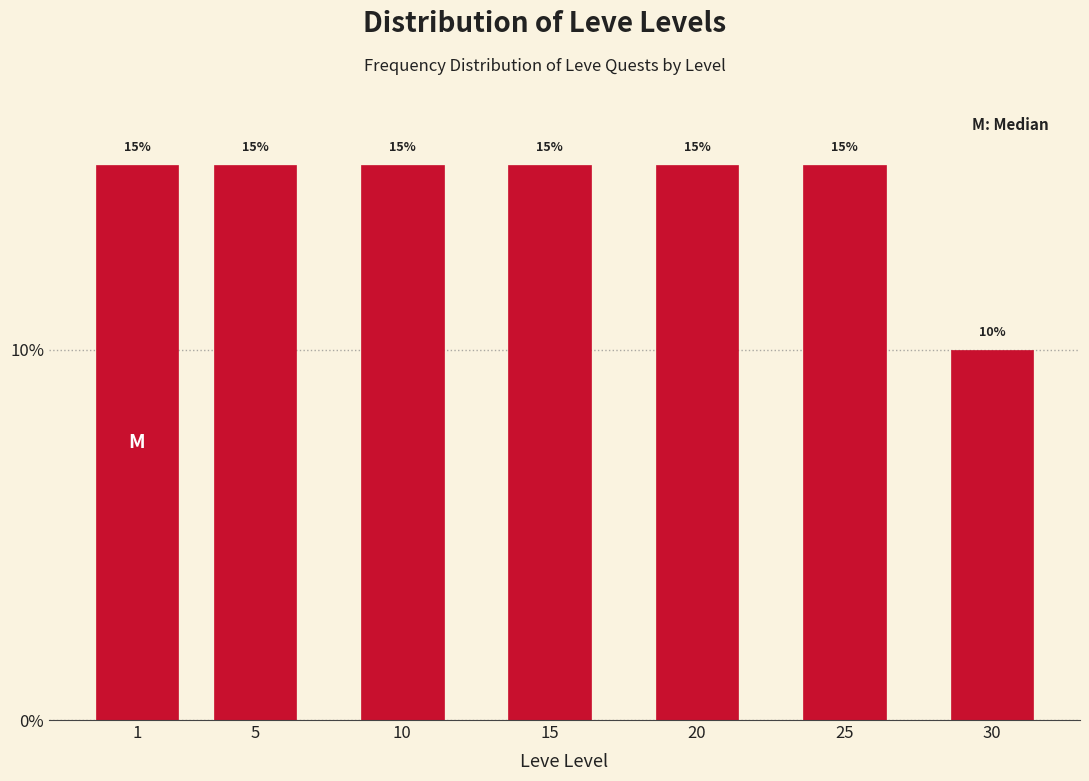

Reading left to right, list all the values displayed in this chart.

1=15	5=15	10=15	15=15	20=15	25=15	30=10